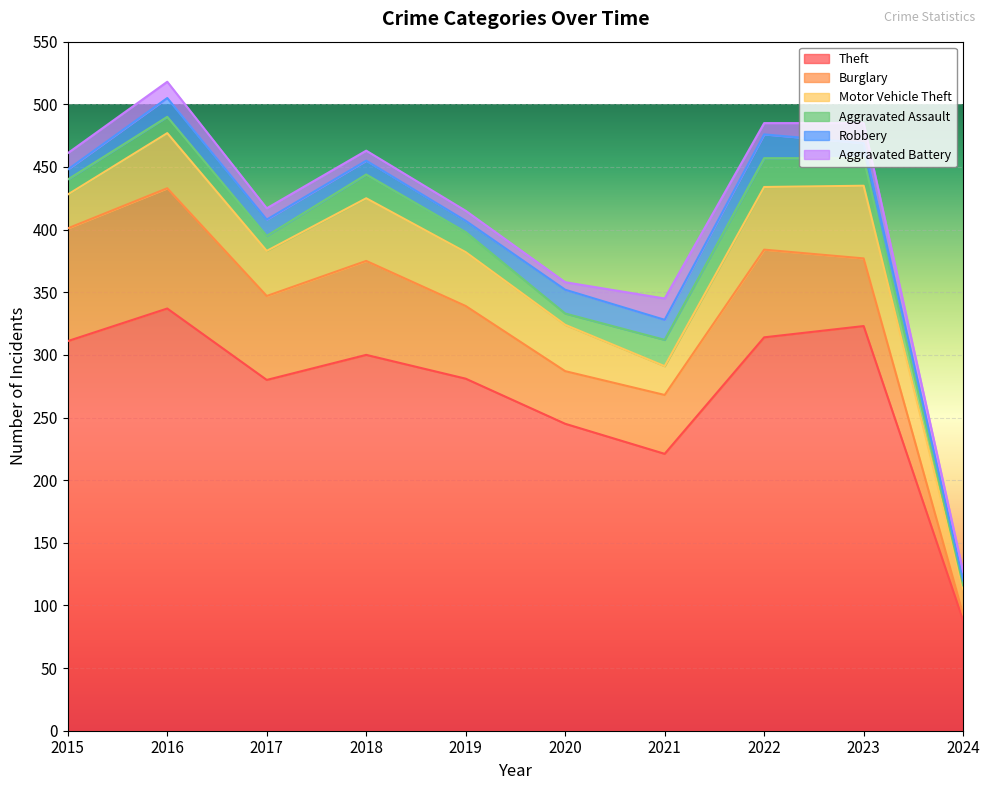

The Theft series shows 337 at 2016. True or false?

True